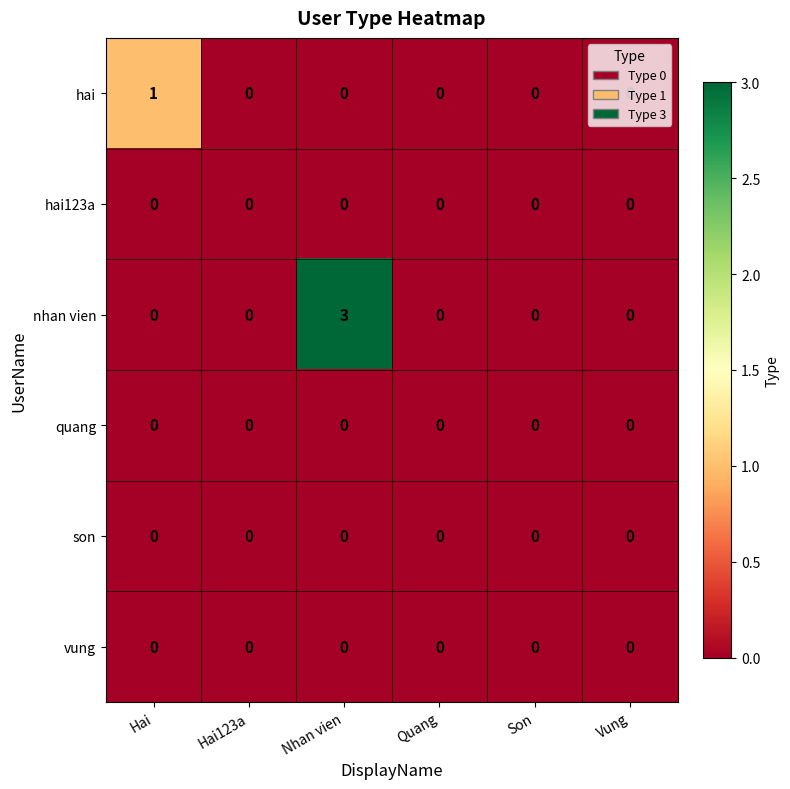

Which series has the largest range (max minus min)?

nhan vien